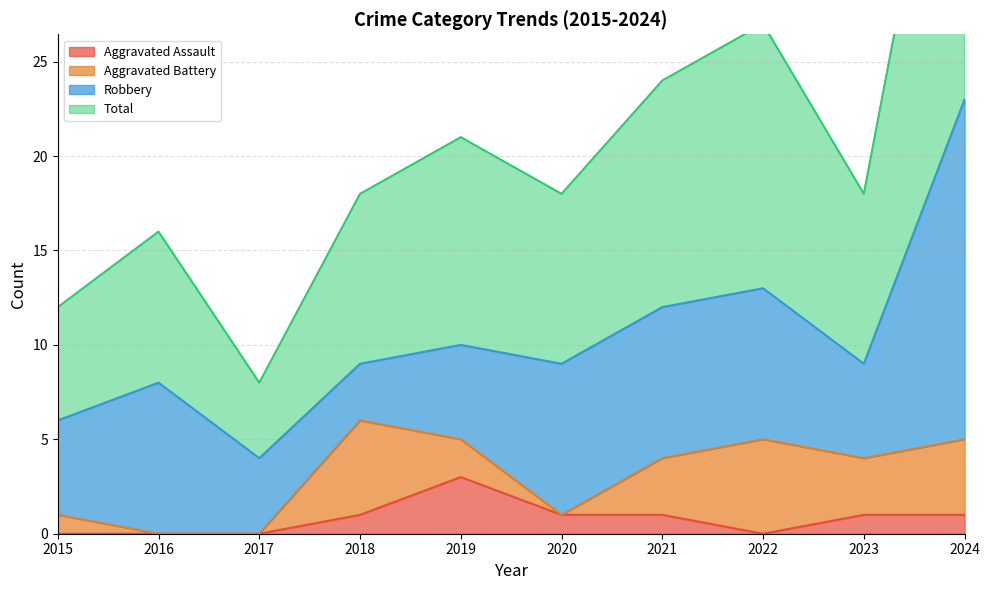

The Aggravated Assault series shows 0 at 2017. True or false?

True